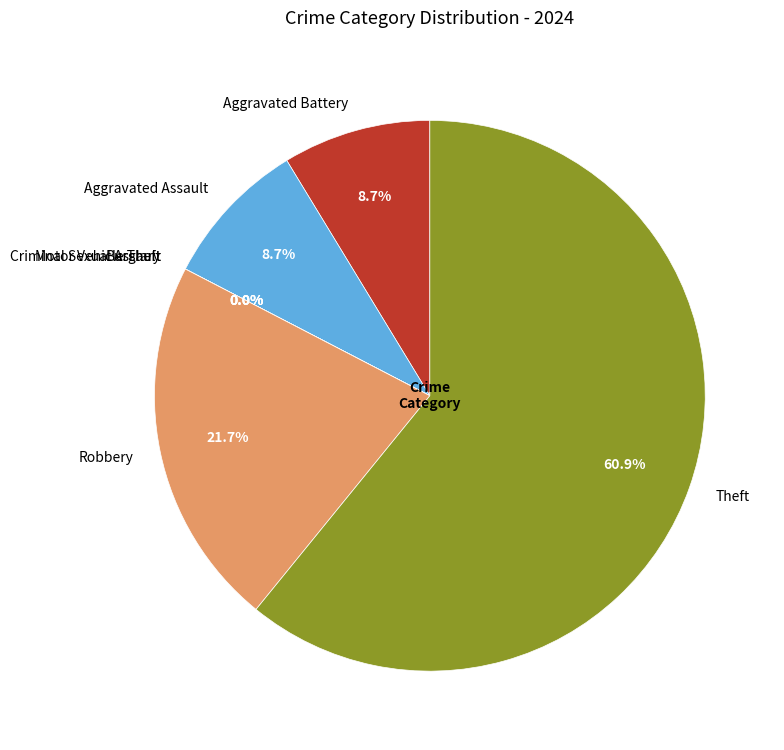

The Burglary slice represents 0% of the pie. True or false?

True